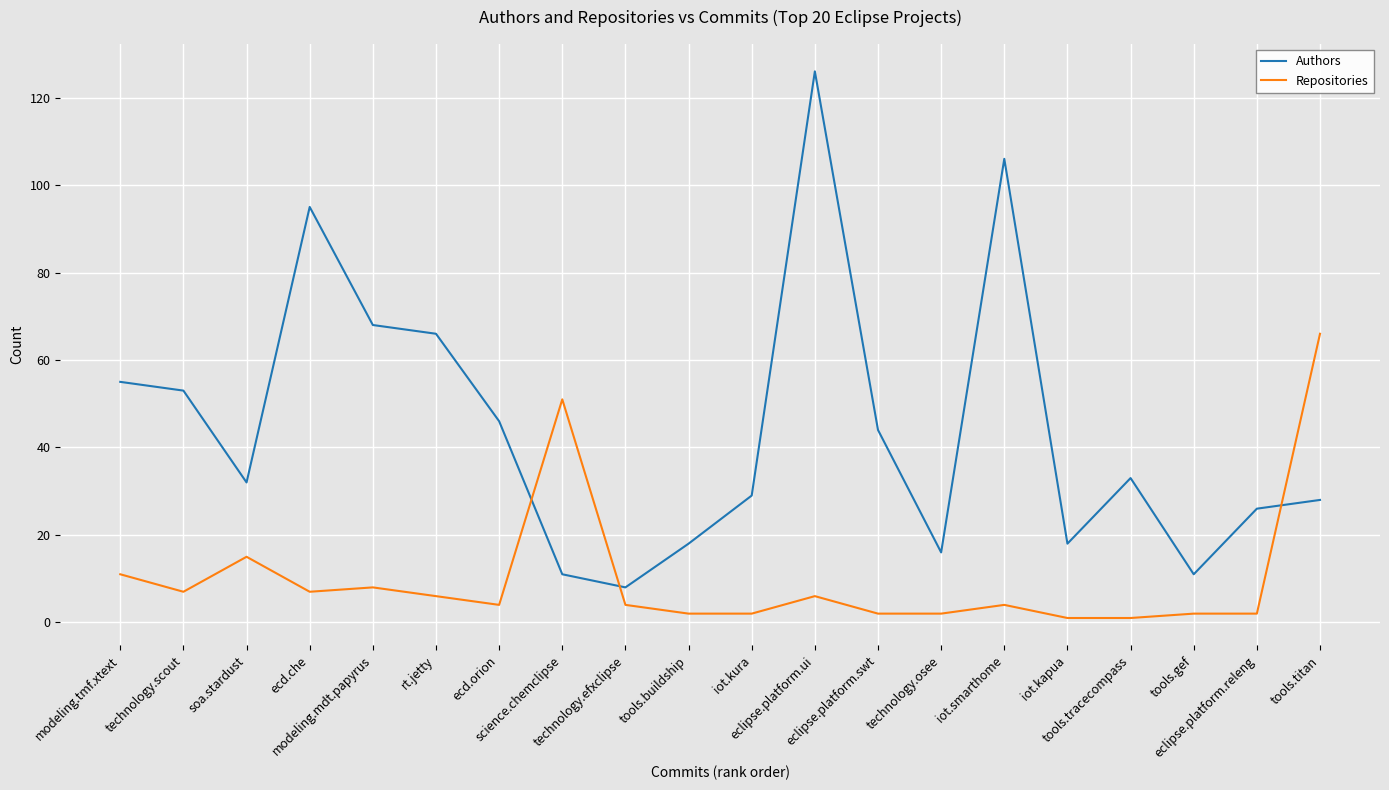

At which category is the sum across all series the highest?

eclipse.platform.ui